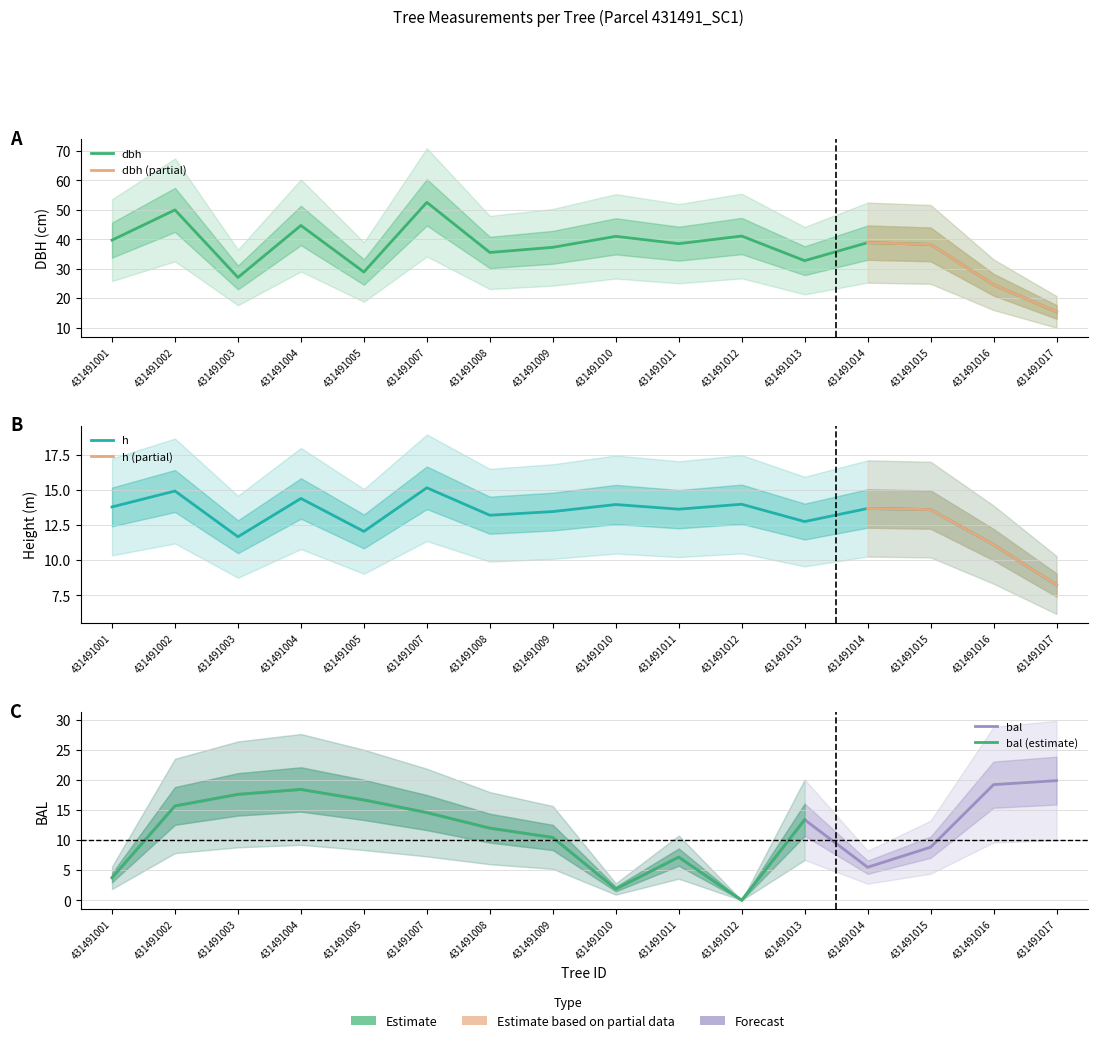

Between 431491010 and 431491017, which series saw the biggest shift?

dbh